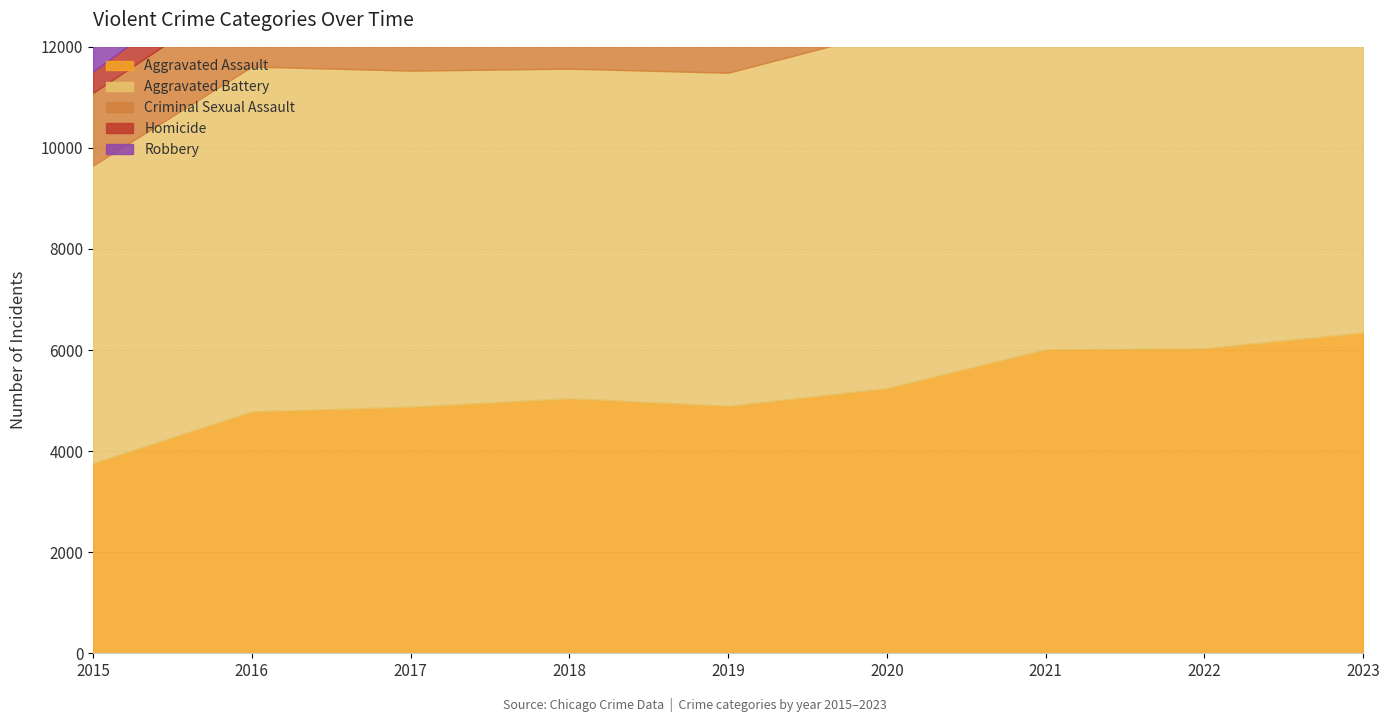

What is the lowest value of the Aggravated Assault series?

3761